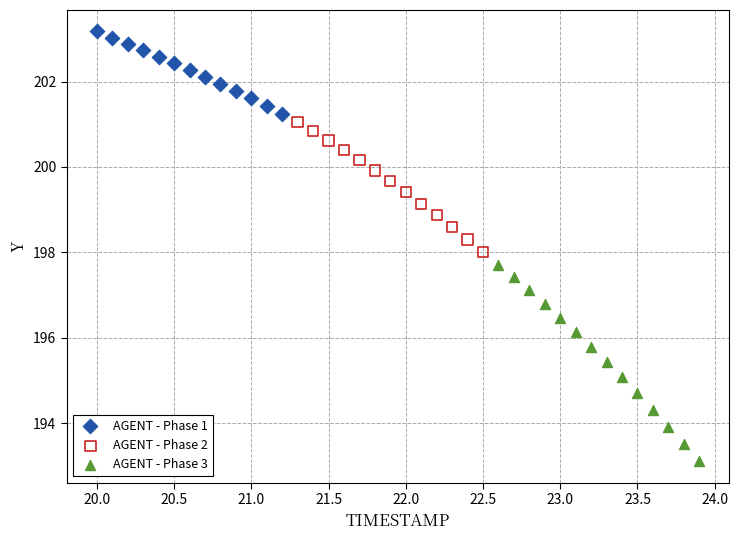

Which series reaches the minimum Y coordinate?

AGENT - Phase 3